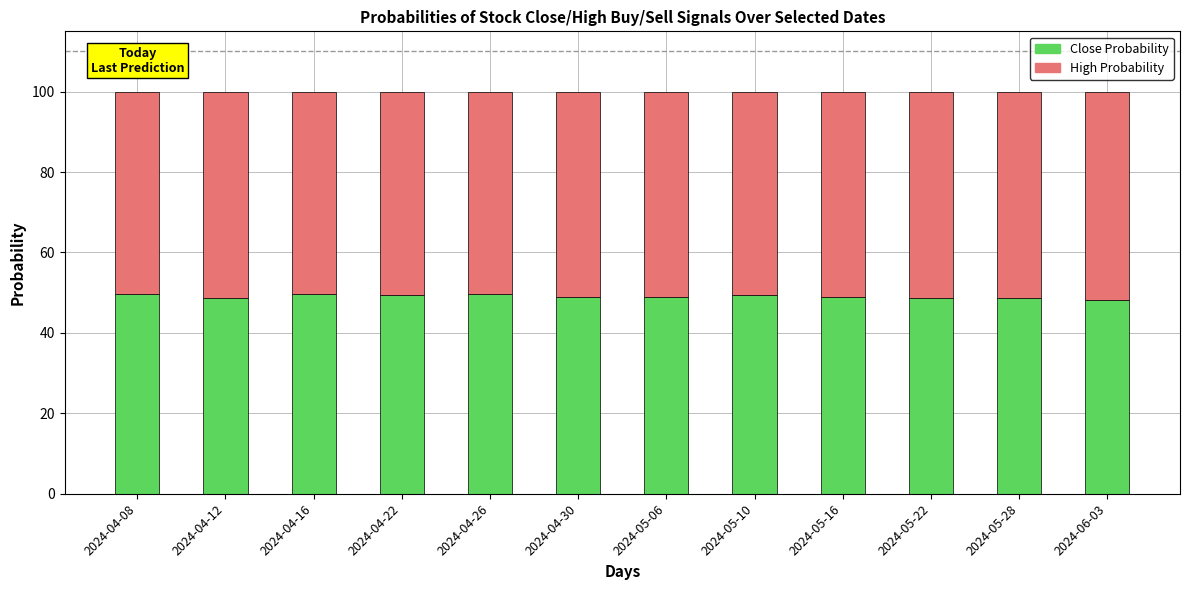

What is the lowest value of the Close Probability series?

48.2